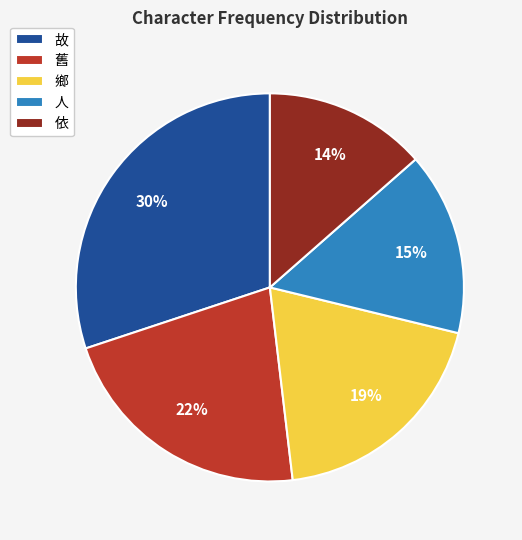

To the nearest percent, what is the combined percentage of 舊 and 故?

52%